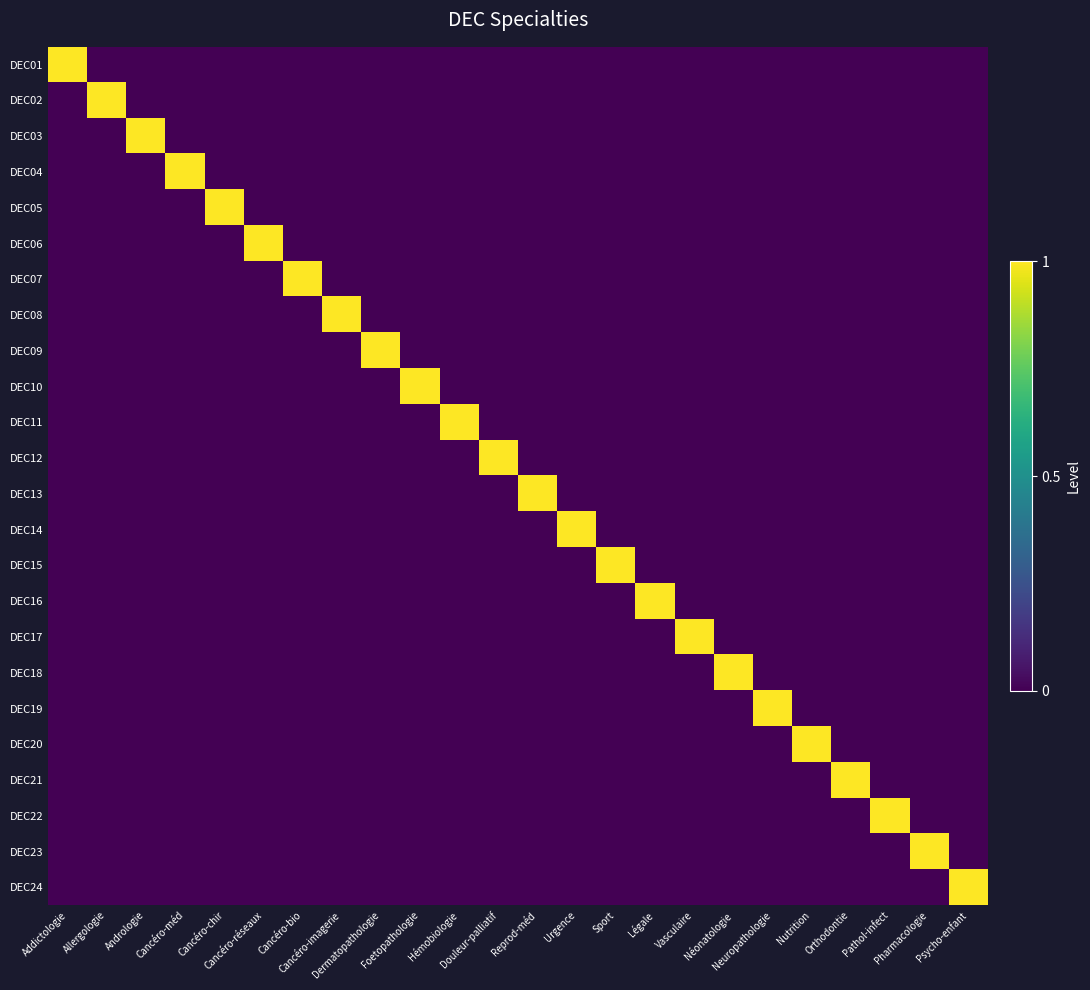

Which series has the largest range (max minus min)?

DEC01